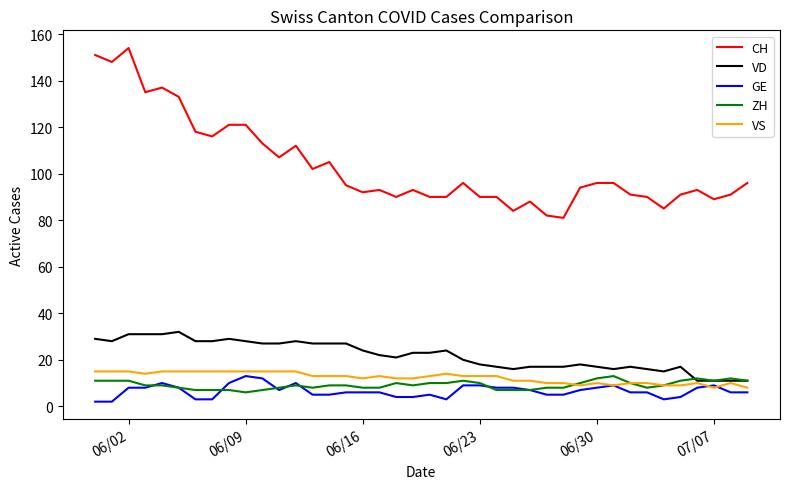

Which series has the largest range (max minus min)?

CH